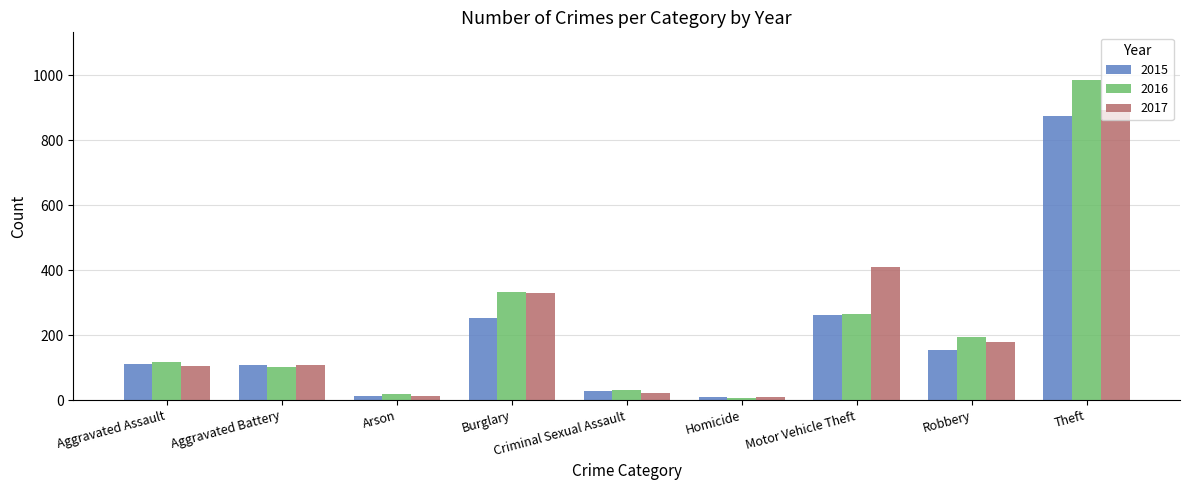

Is the value of 2016 at Aggravated Assault greater than the value of 2017 at Aggravated Battery?

Yes